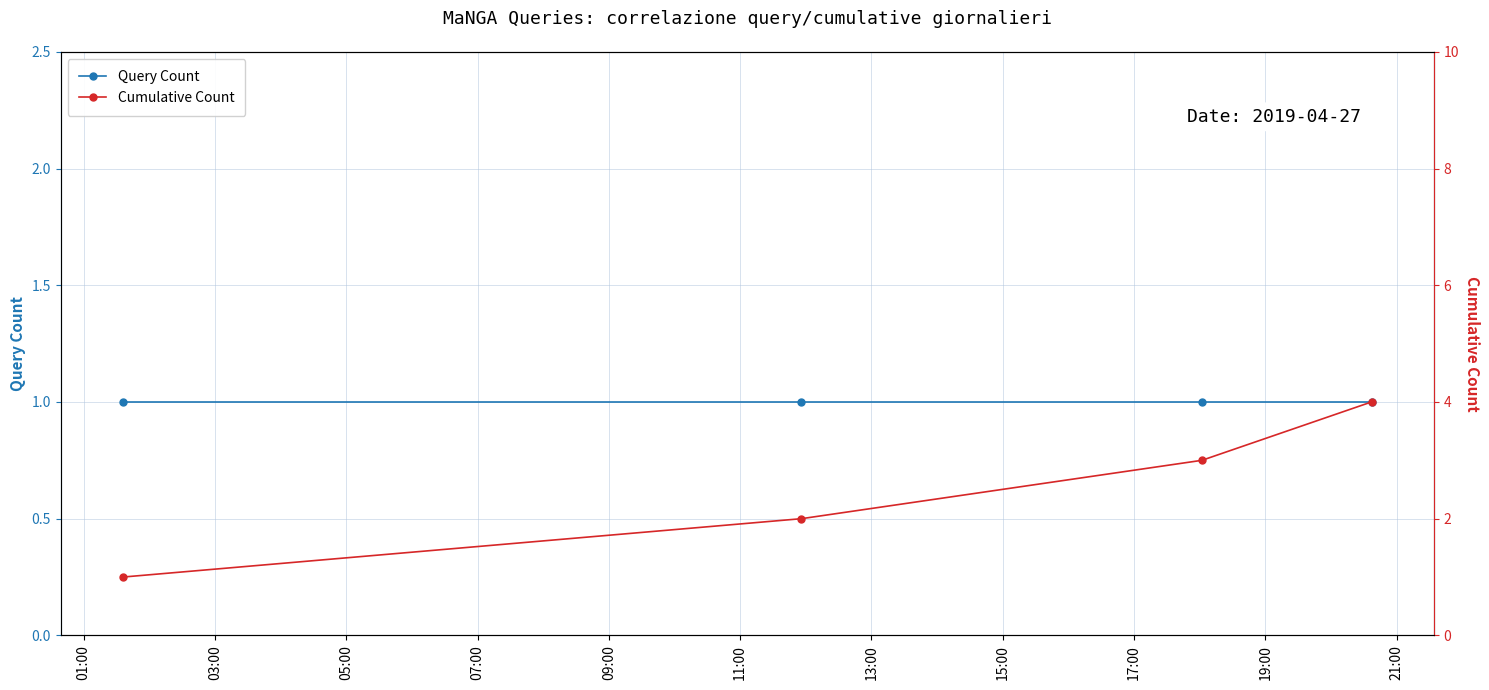

Is it true that Query Count equals 1 at 01:00?

True